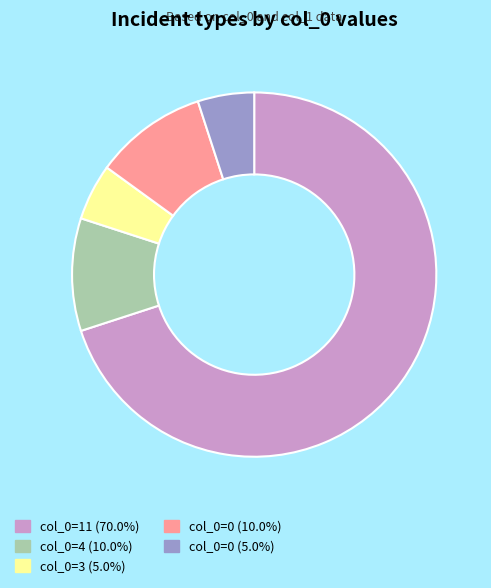

Does any single category account for the majority?

Yes